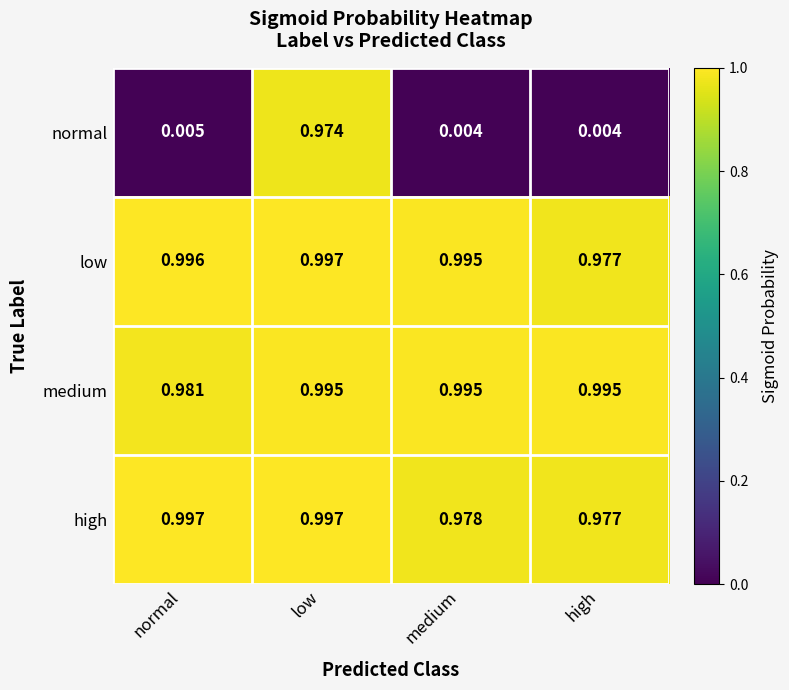

Which series has the largest total across all categories?

medium